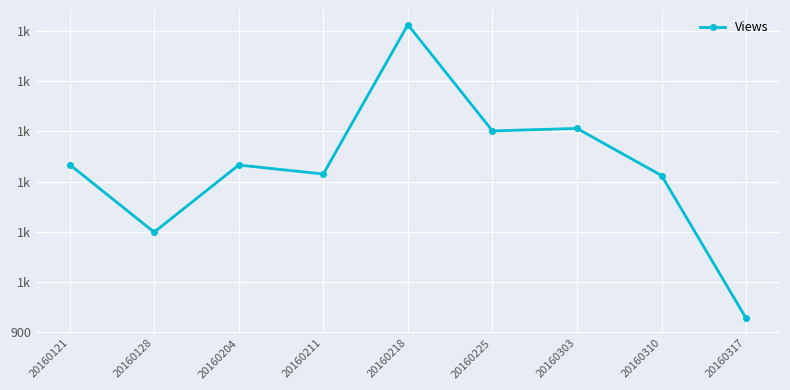

Does the chart have visible grid lines?

Yes